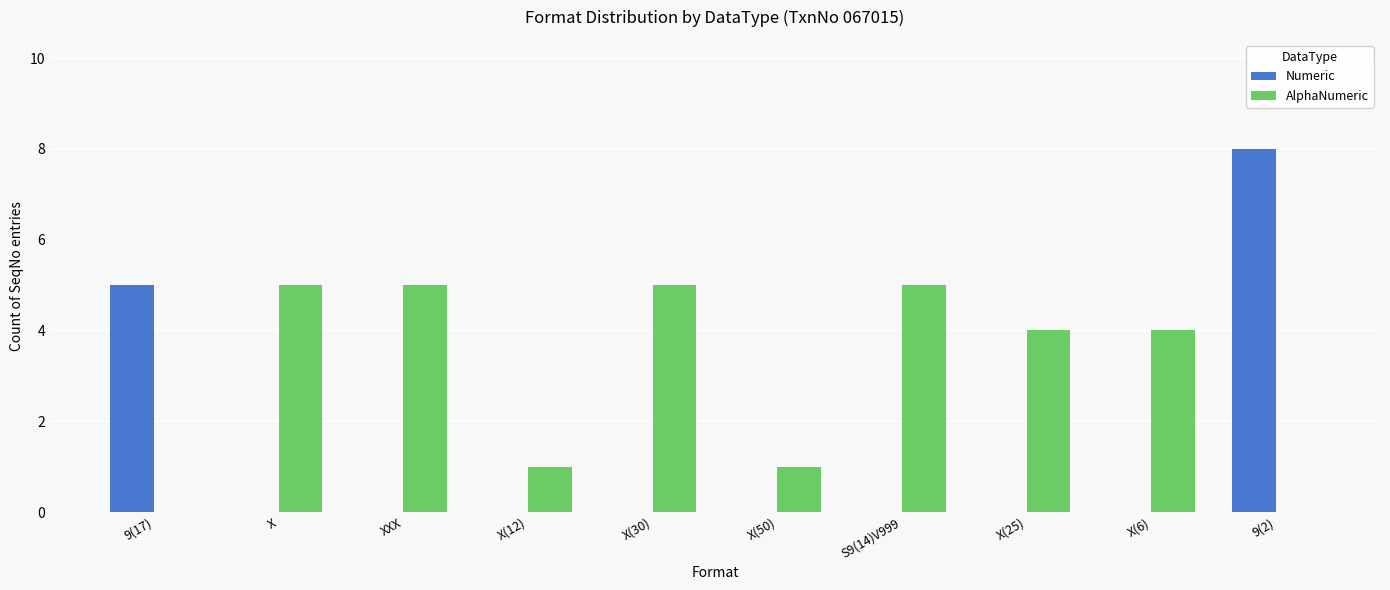

What is the highest value of the Numeric series?

8